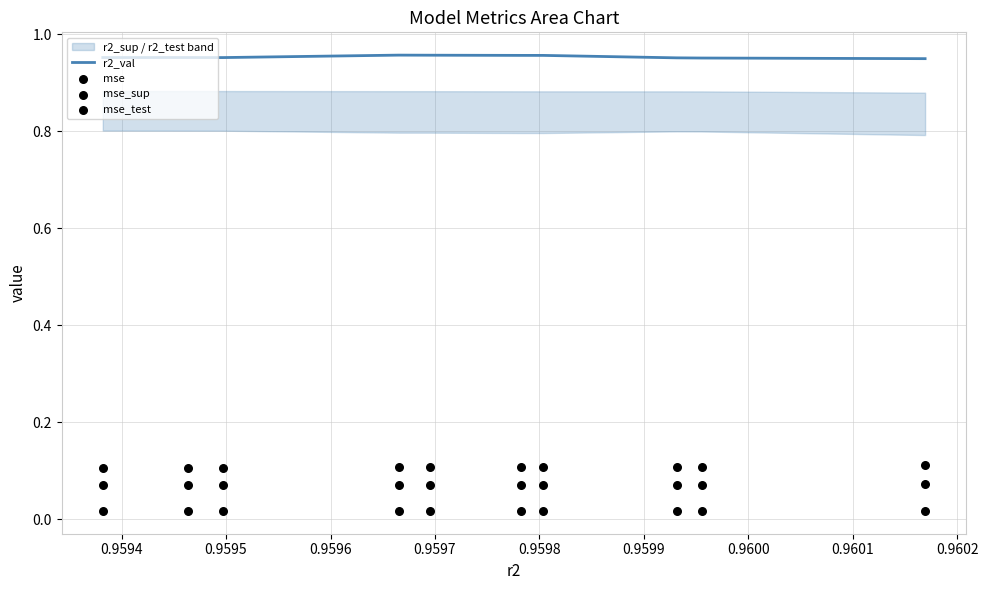

What are all the series names shown in the legend?

r2_val, mse, mse_sup, mse_test